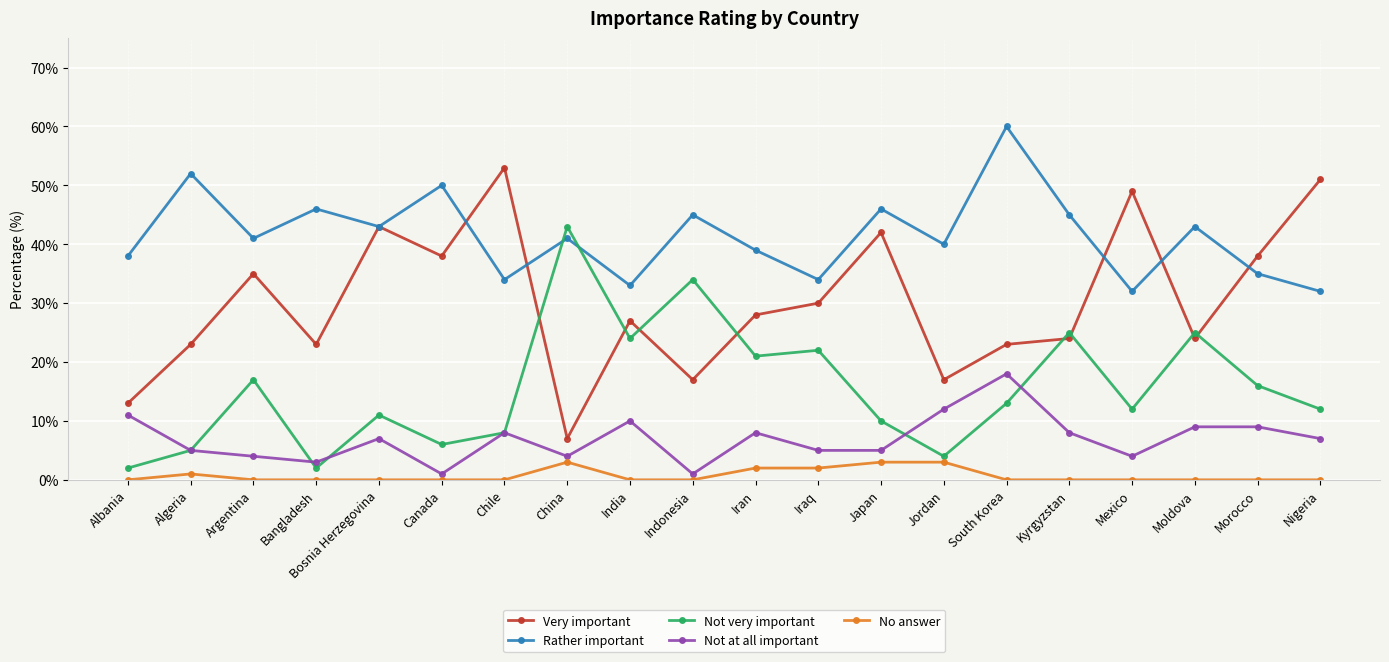

How many distinct data groups are displayed?

5